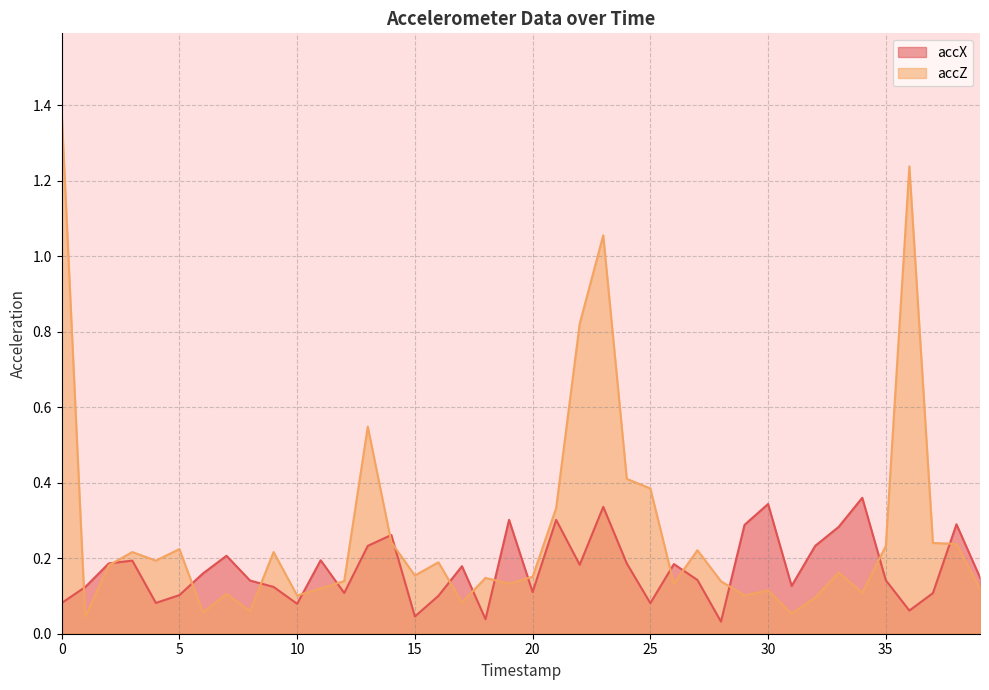

What is the value of the accX point at the 39th from the left?

0.3